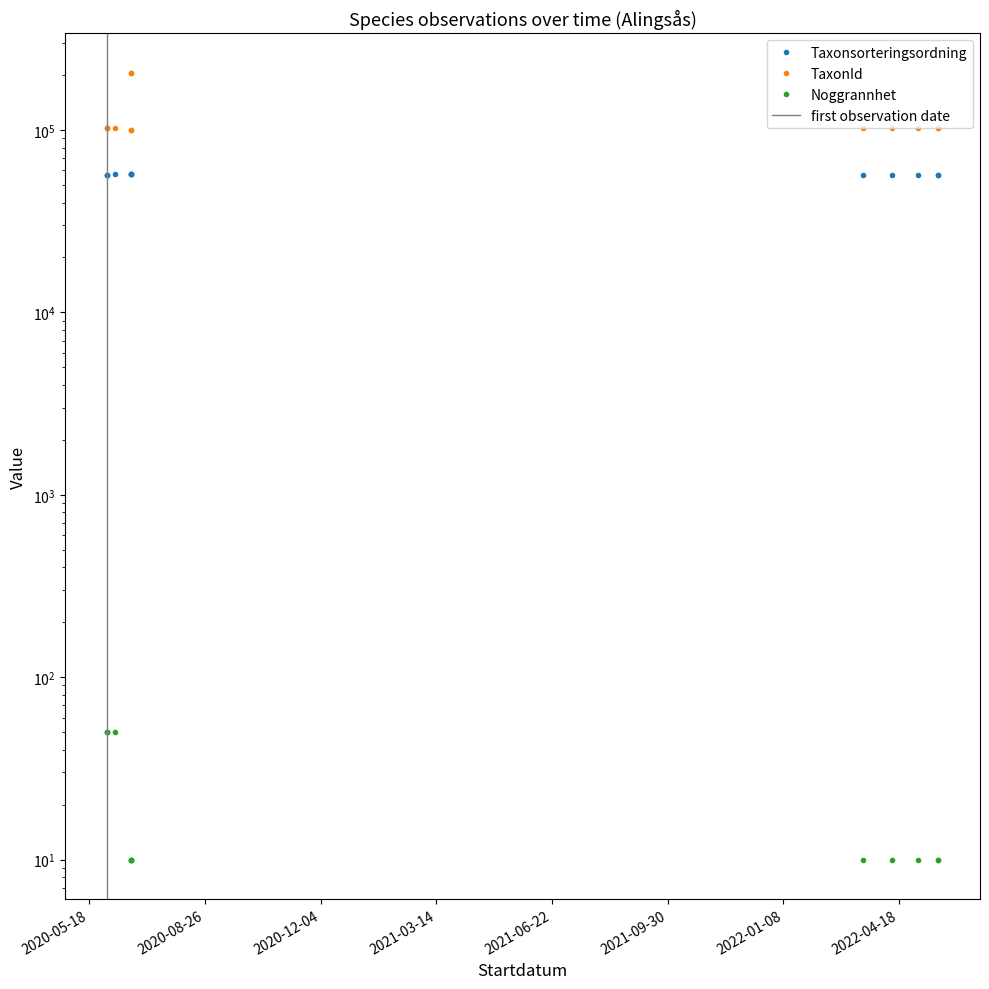

Where is the first local maximum for TaxonId?

2020-06-23